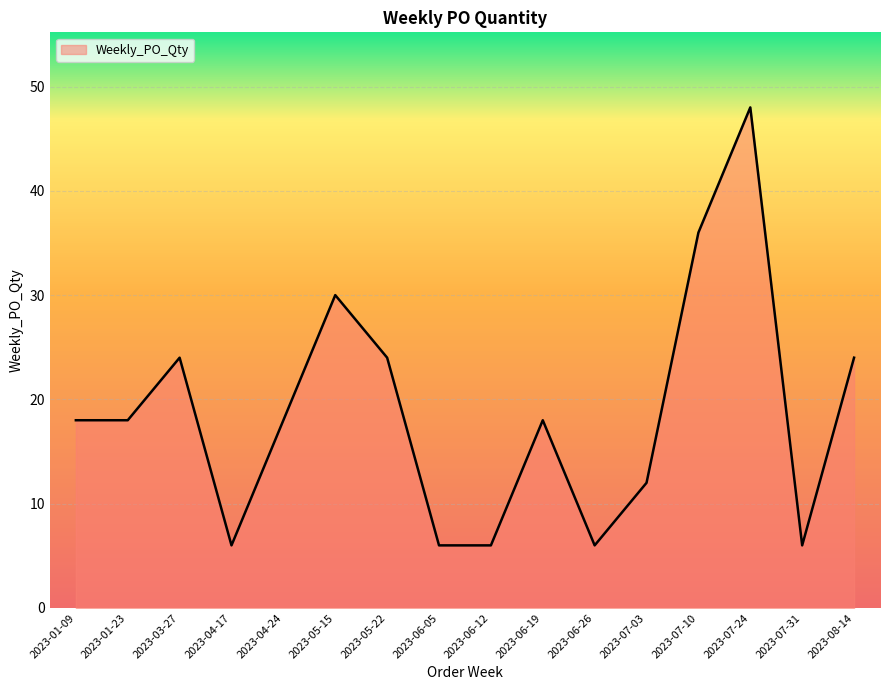

Where is the first local maximum?

2023-03-27